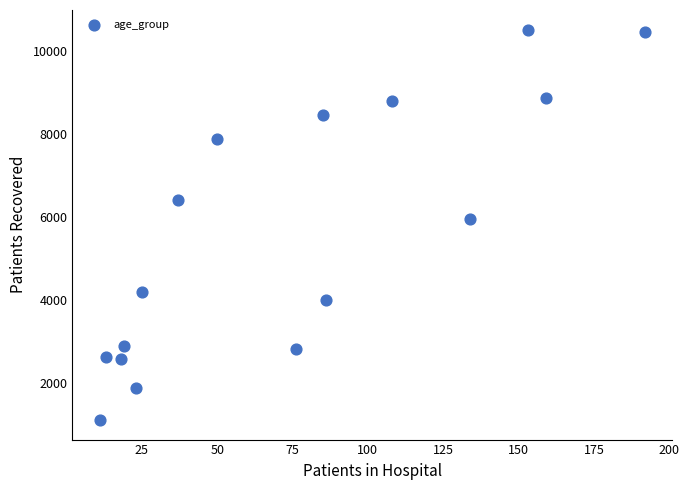

What Y value in the scatter plot is closest to 5809?

5958